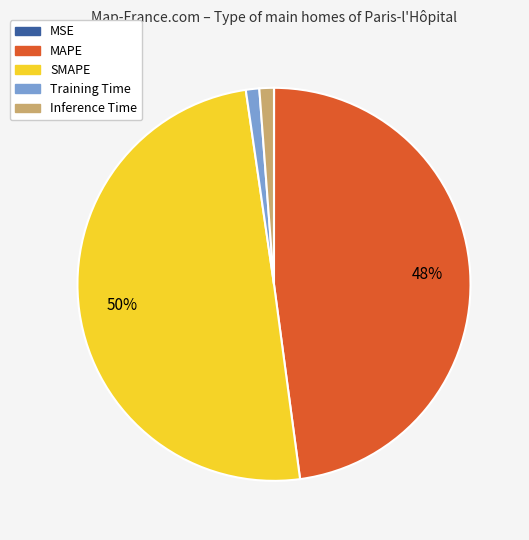

What percentage is the SMAPE slice, to the nearest percent?

50%